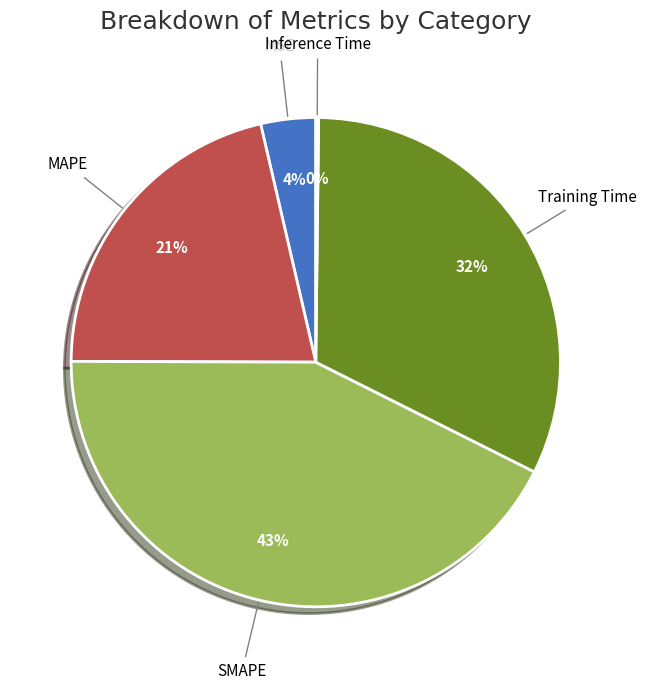

What percentage is the Training Time slice, to the nearest percent?

32%